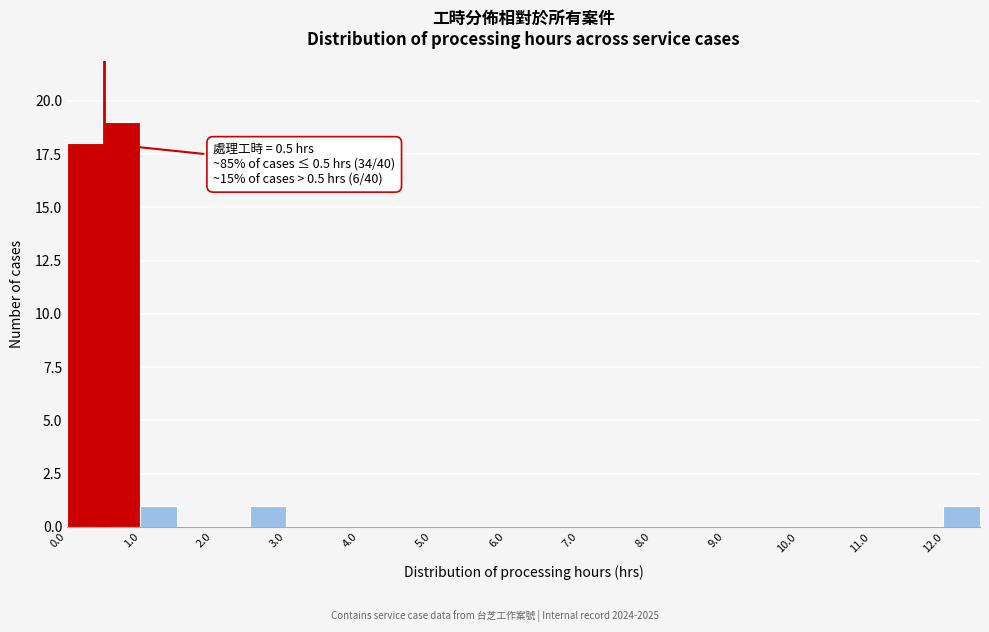

Over which range of the x-axis is the bar tallest?

0.5 to 1.0